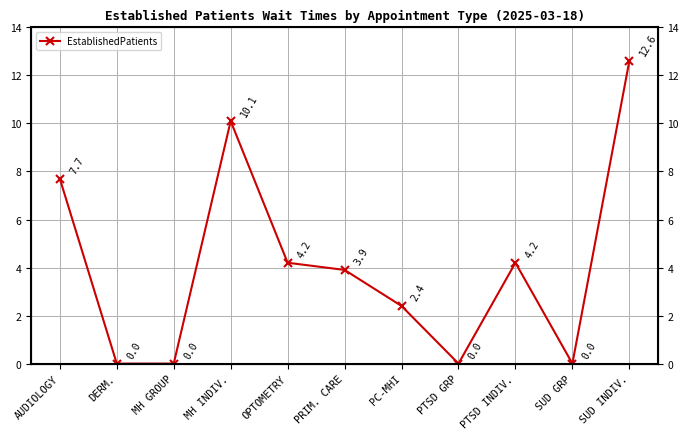

Is it true that the value at OPTOMETRY is 4.2?

True